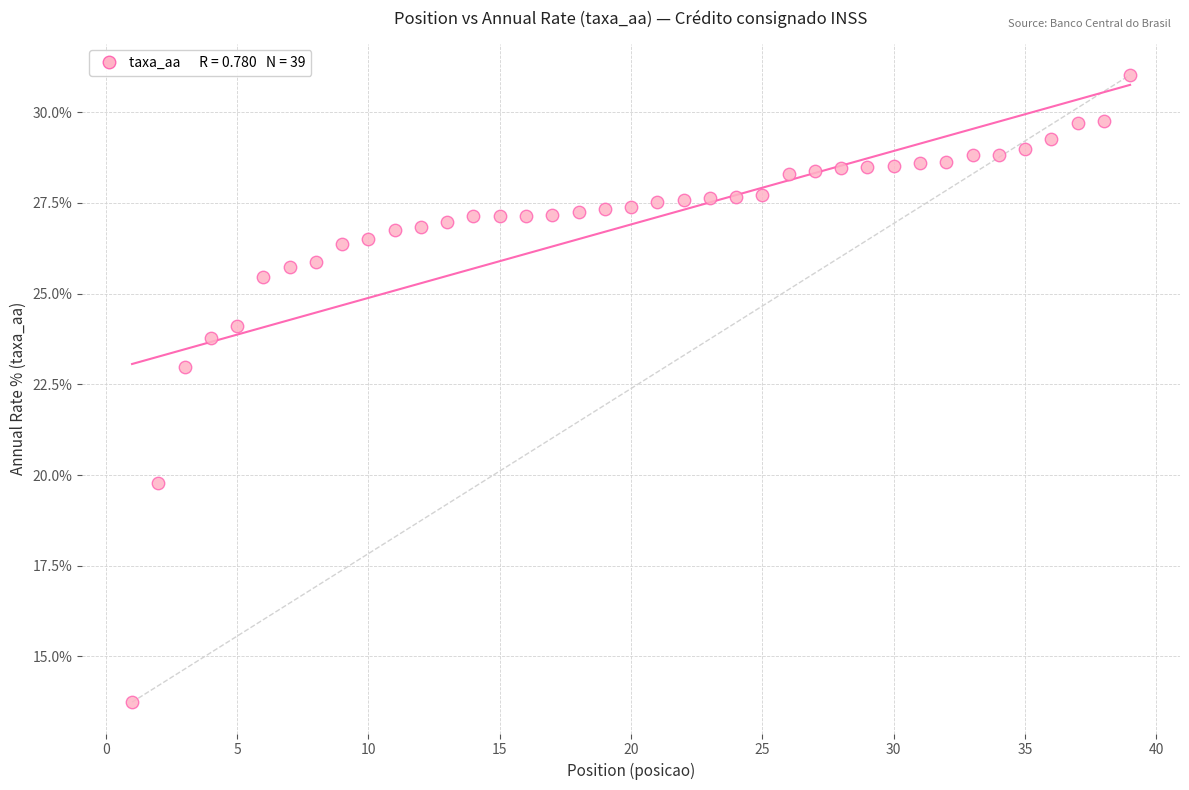

What Y value in the scatter plot is closest to 22?

23.0